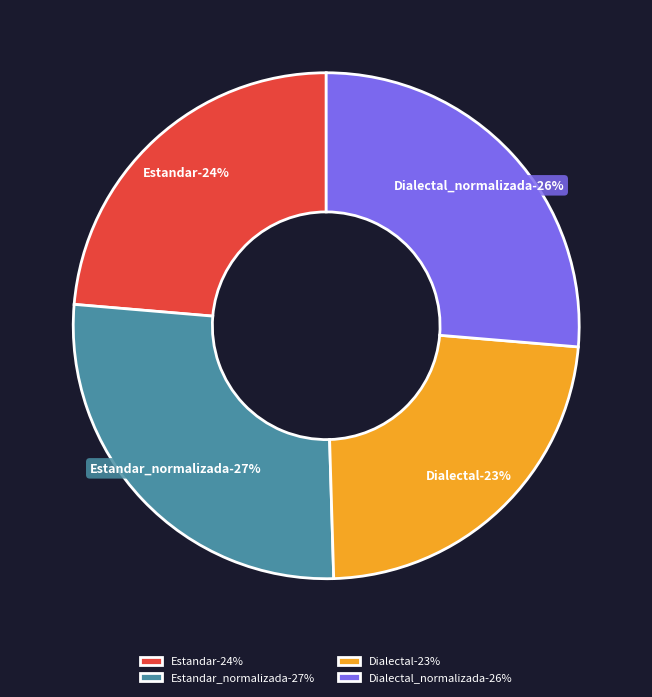

Which has a higher value, Dialectal_normalizada or Dialectal?

Dialectal_normalizada